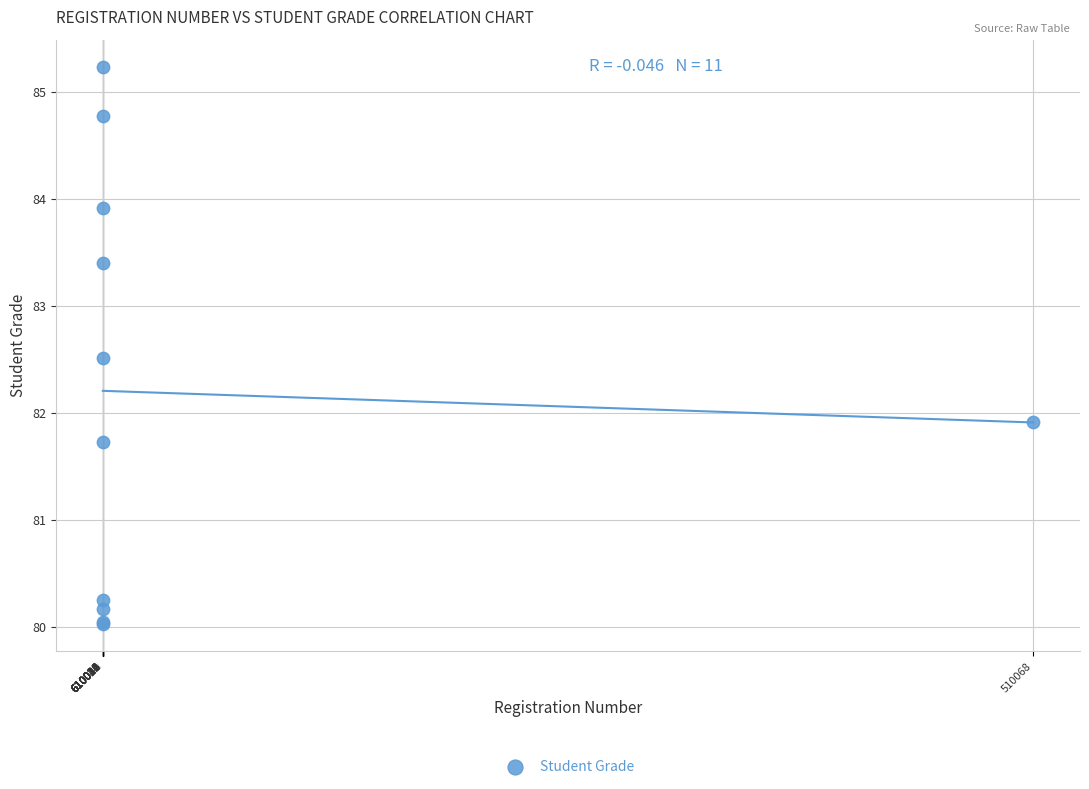

What Y value in the scatter plot is closest to 82?

81.9